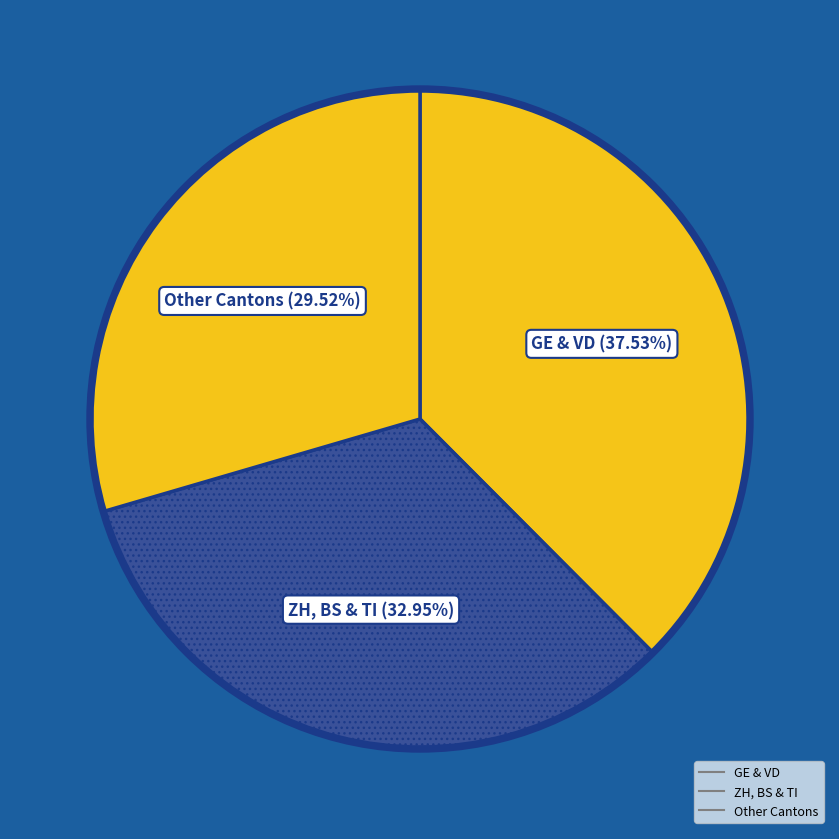

Count the number of slices in the pie.

3